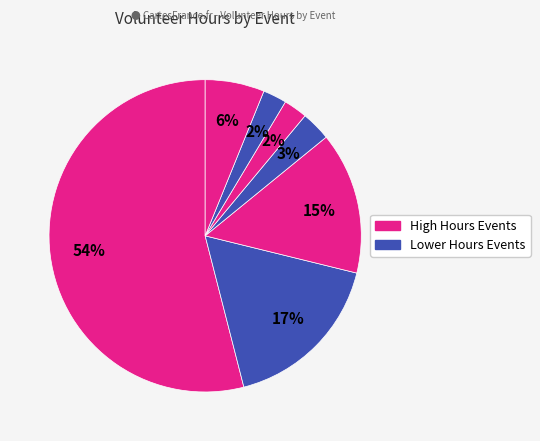

How many slices are in this pie chart?

7